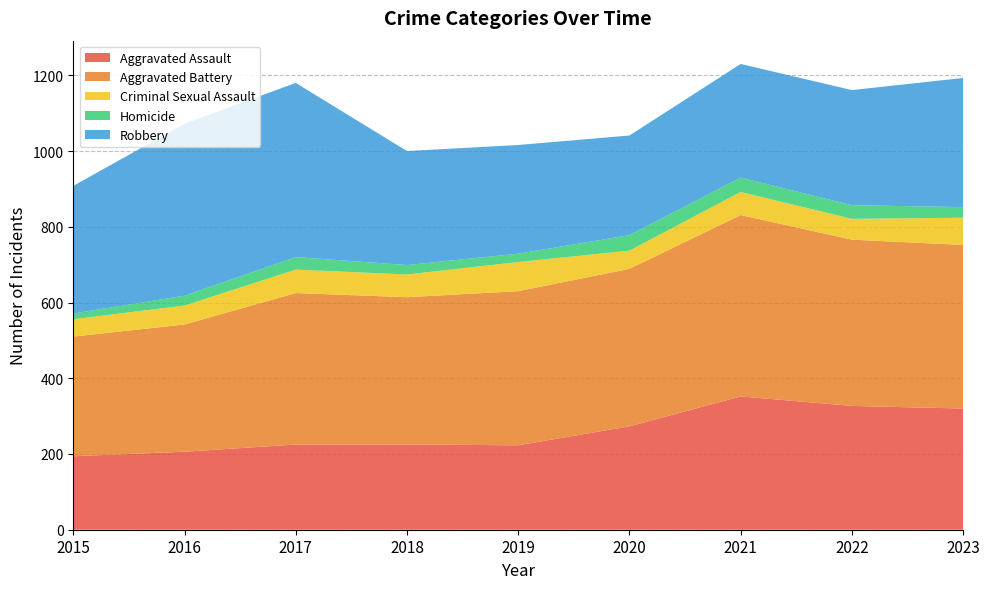

Reading left to right, transcribe all the data shown in this chart.

Aggravated Assault: 2015=194	2016=206	2017=225	2018=225	2019=223	2020=273	2021=352	2022=327	2023=320
Aggravated Battery: 2015=316	2016=336	2017=400	2018=389	2019=407	2020=416	2021=479	2022=439	2023=432
Criminal Sexual Assault: 2015=46	2016=50	2017=62	2018=60	2019=77	2020=48	2021=61	2022=55	2023=72
Homicide: 2015=15	2016=26	2017=33	2018=25	2019=22	2020=41	2021=38	2022=36	2023=28
Robbery: 2015=337	2016=454	2017=460	2018=301	2019=287	2020=263	2021=300	2022=304	2023=341